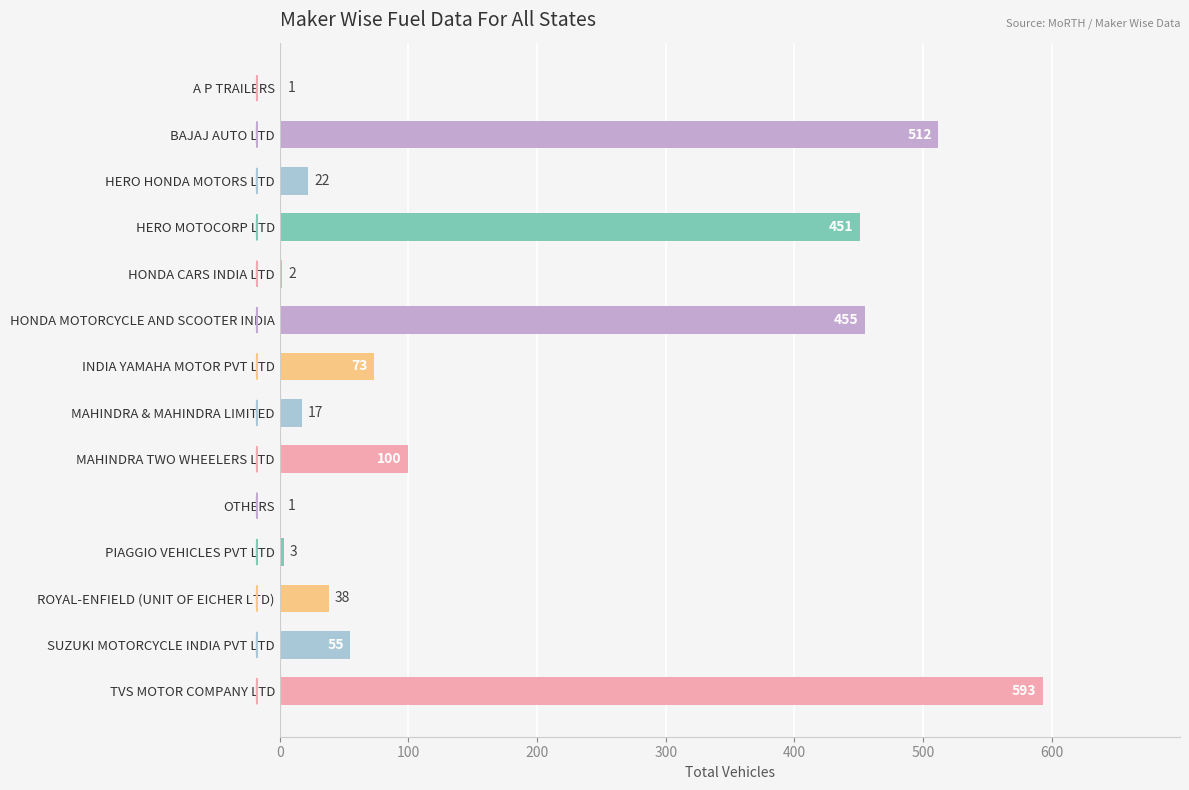

The value at A P TRAILERS is 1. True or false?

True